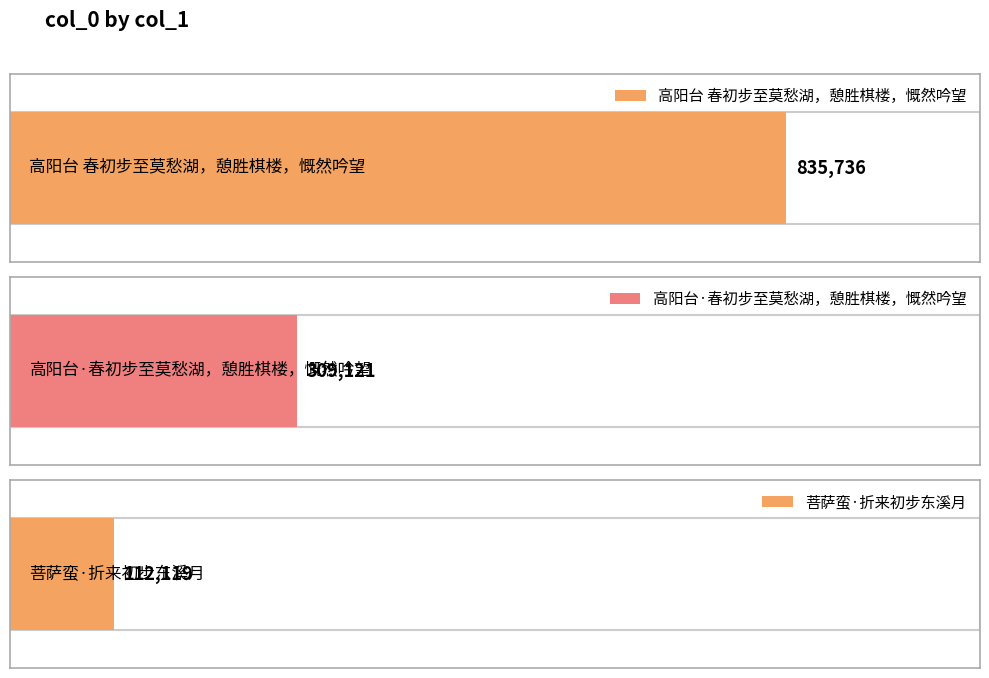

Does the chart contain any negative values?

No